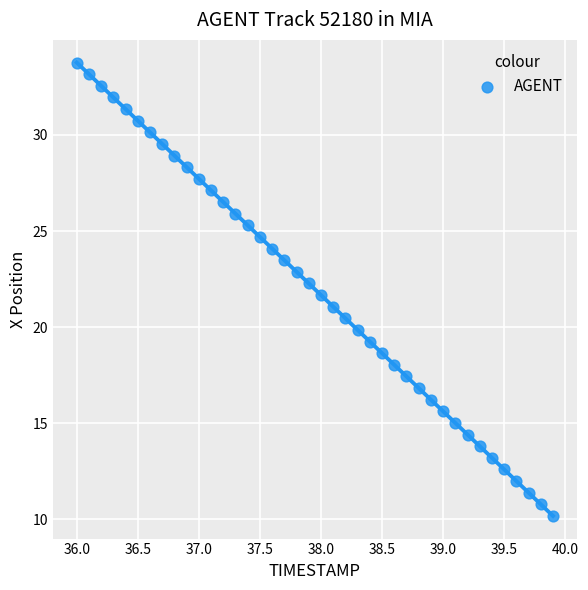

What is the range of X values (max minus min)?

3.9